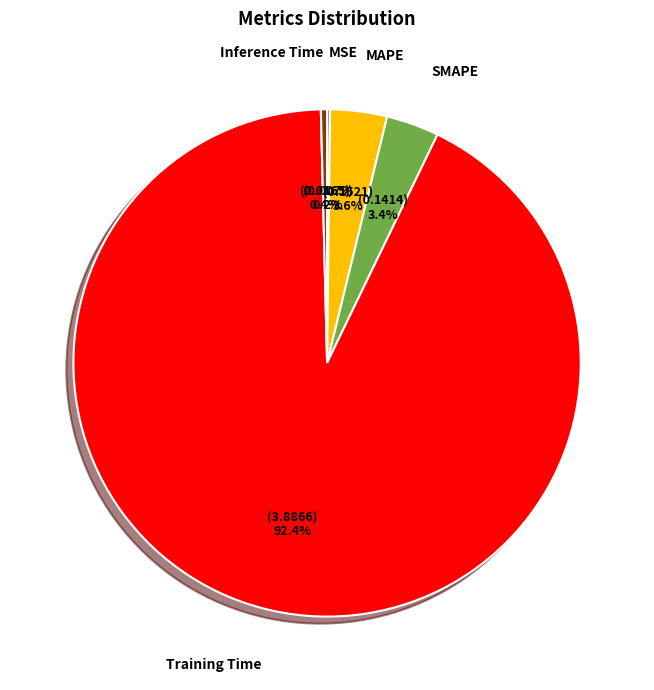

Does any single category account for the majority?

Yes